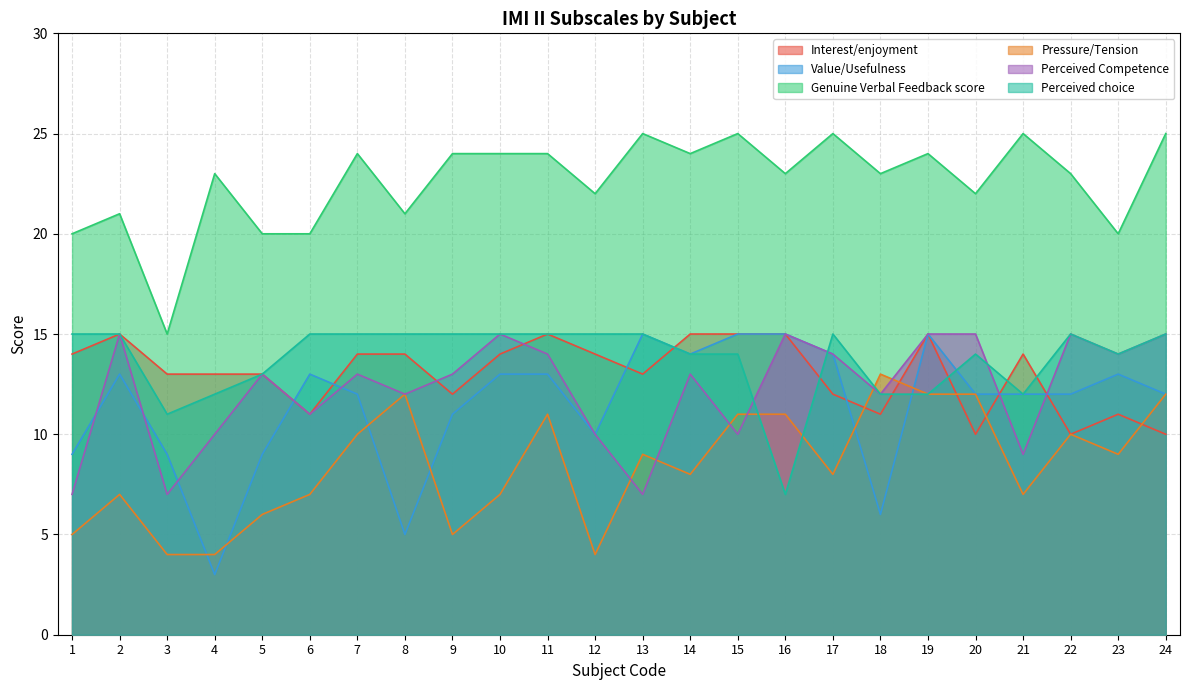

Read the Value/Usefulness value at 18, to the nearest 5.

5